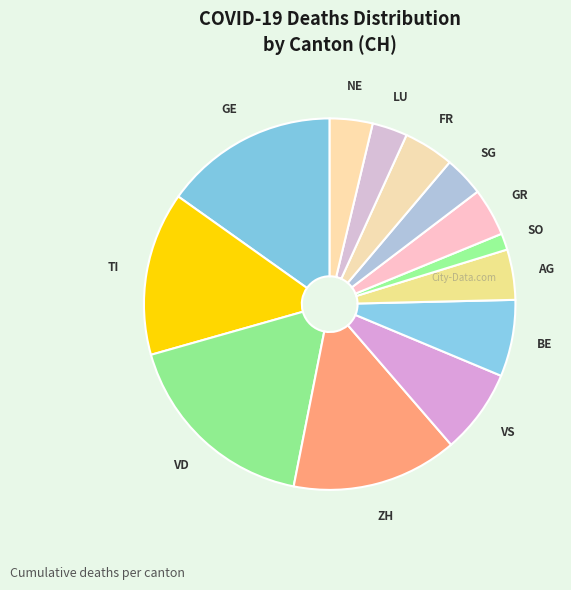

How many segments does this pie chart have?

13